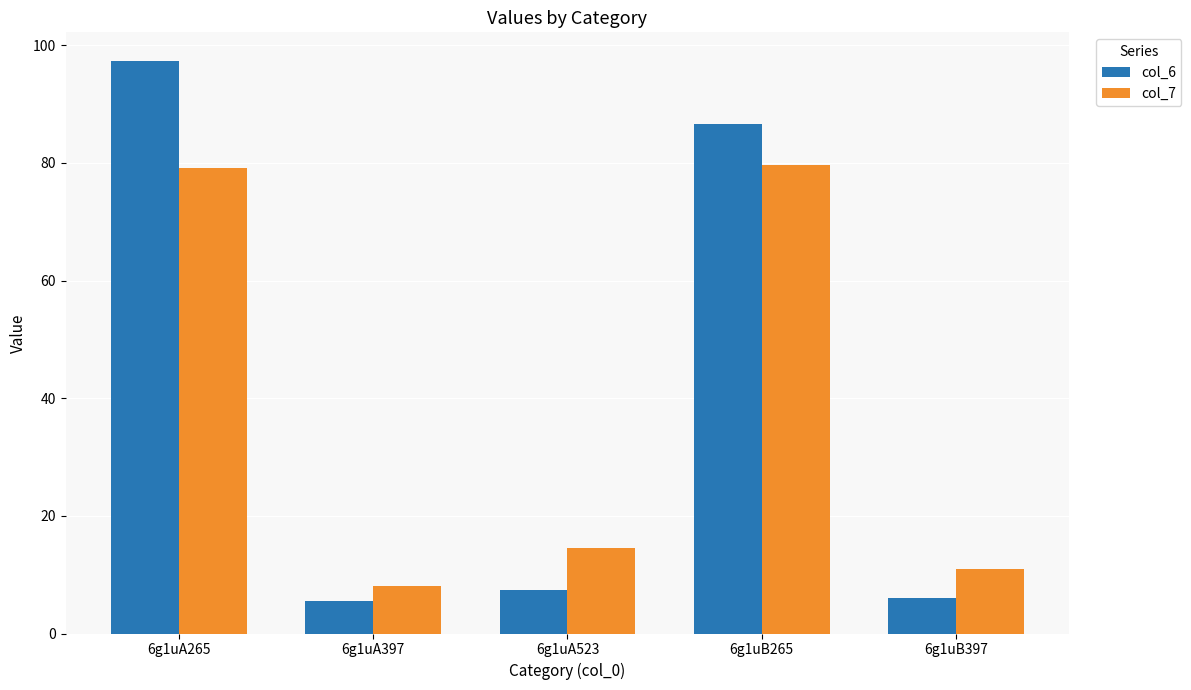

What is the difference between the maximum and minimum values in the col_7 series?

71.7